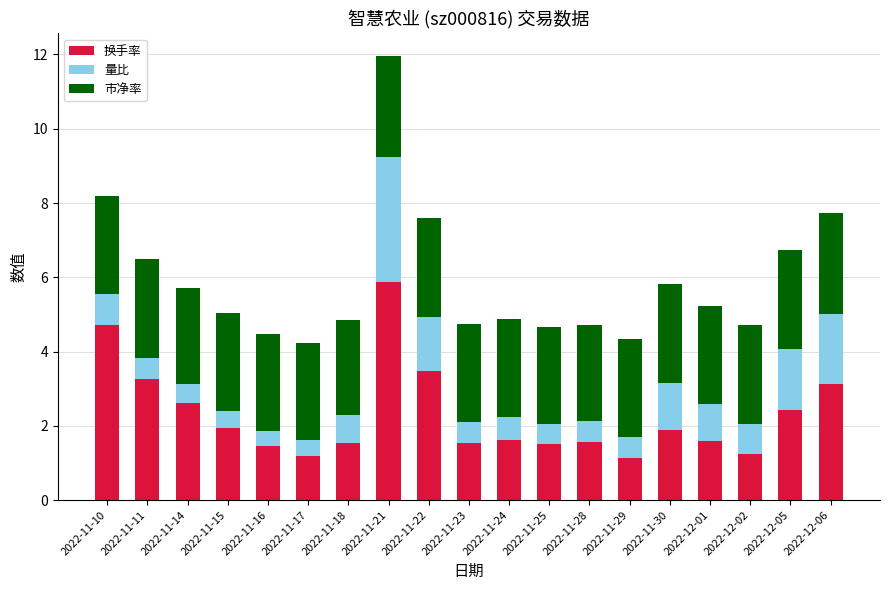

At which category is the sum across all series the highest?

2022-11-21